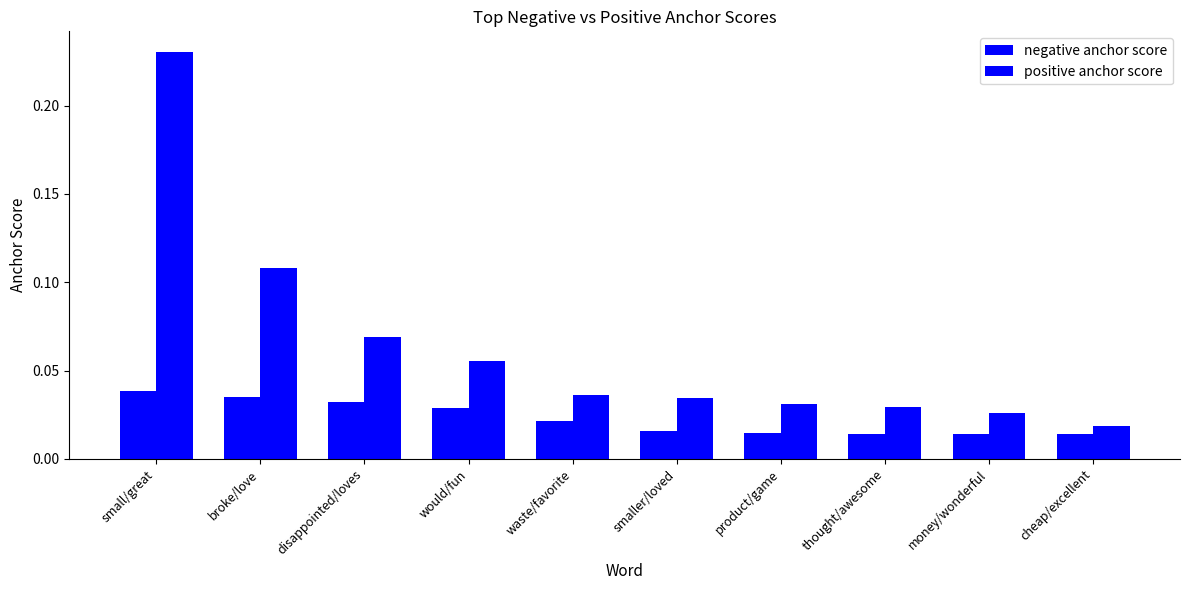

Count the number of data series in this chart.

2